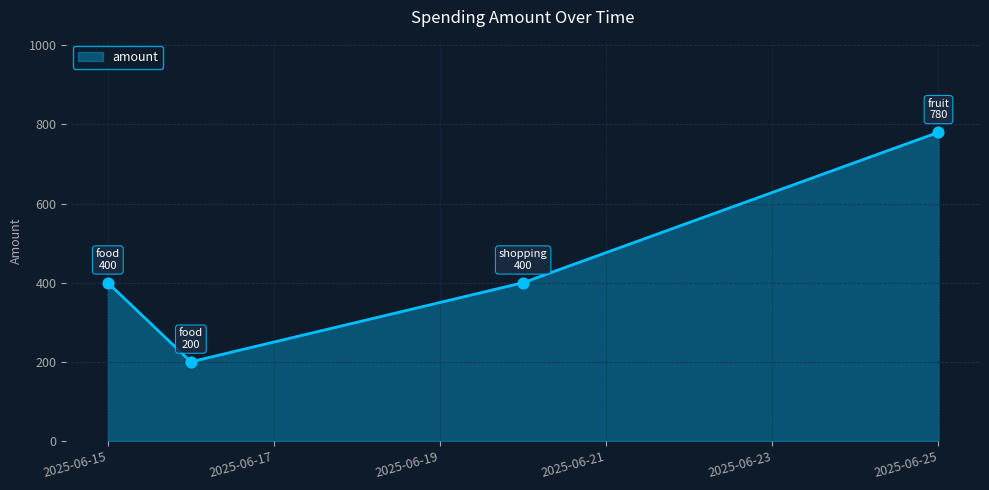

How many interior local valleys (lower than both neighbors) does the data have?

1